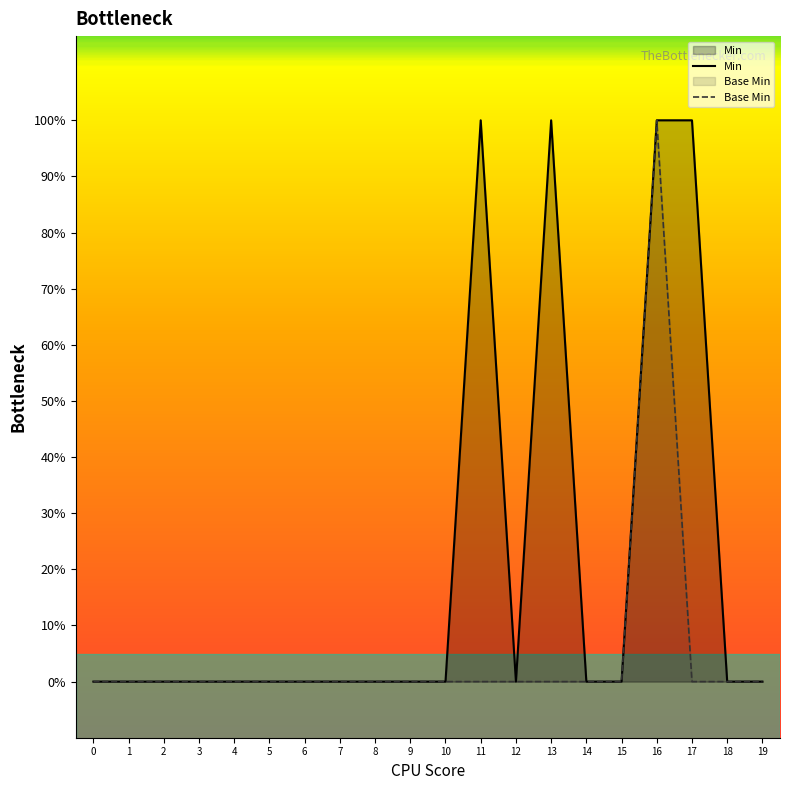

True or false: Base Min and Min cross at least once.

False